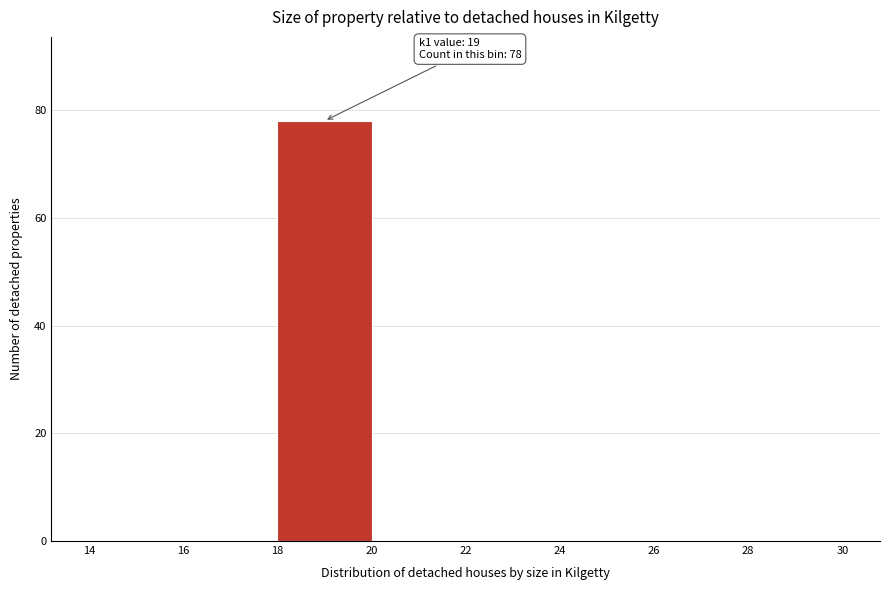

Over which range of the x-axis is the bar tallest?

18 to 20